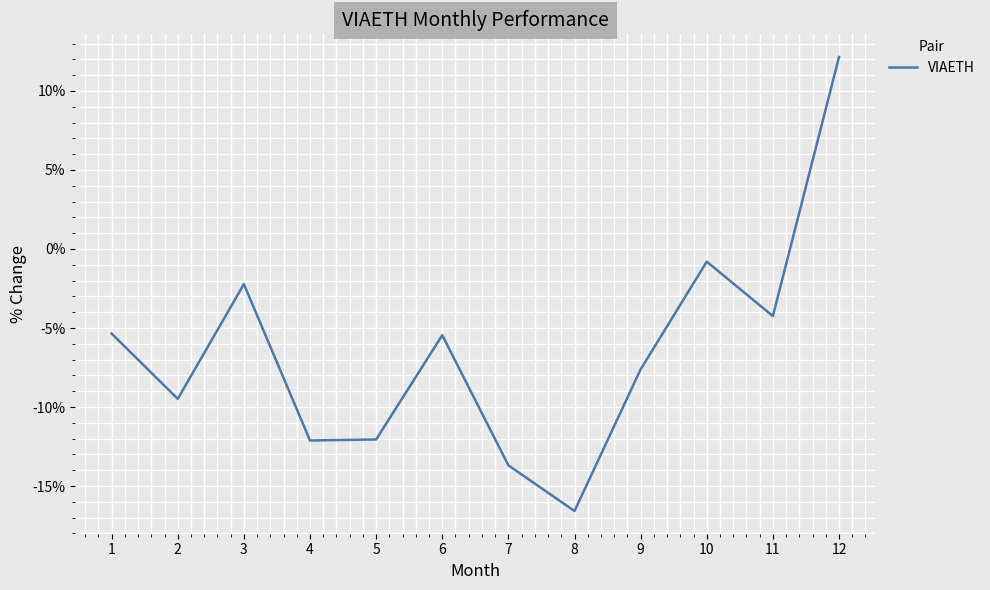

What is the maximum value shown in the chart?

12.1